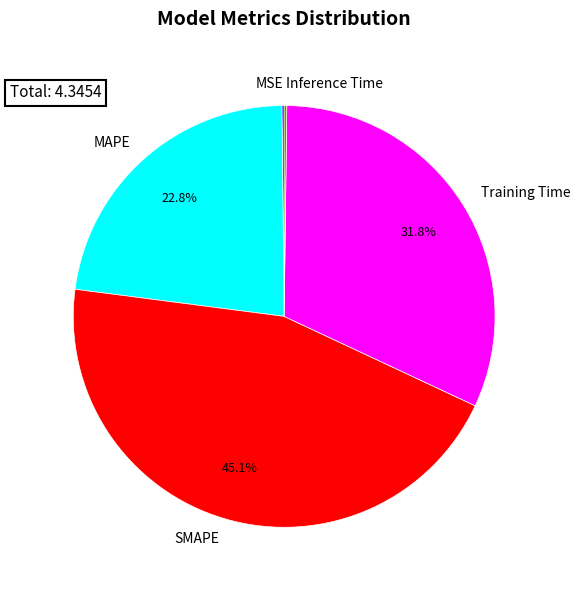

Which category has the biggest portion of the pie?

SMAPE